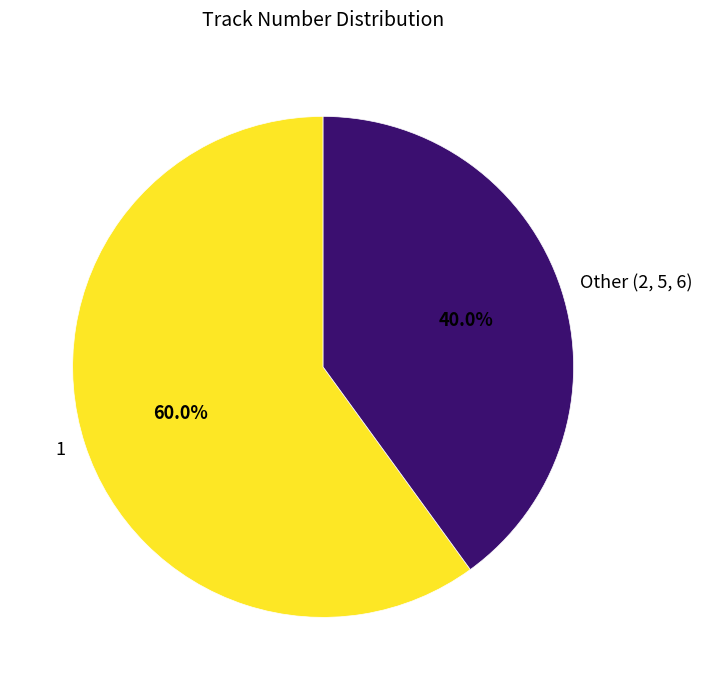

Combined, what portion of the pie is Other (2, 5, 6) and 1?

100.0%